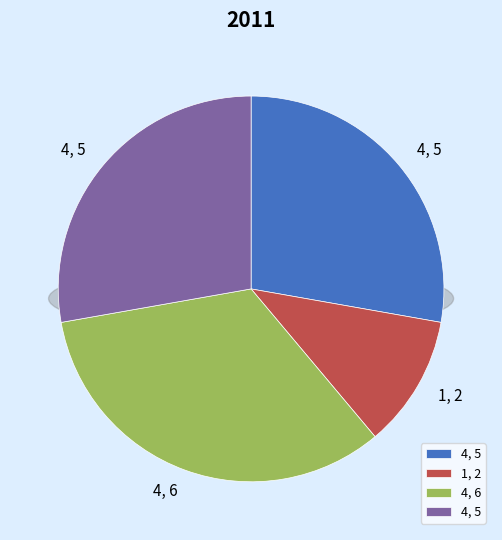

Is it true that 1 is 11% of the pie?

True